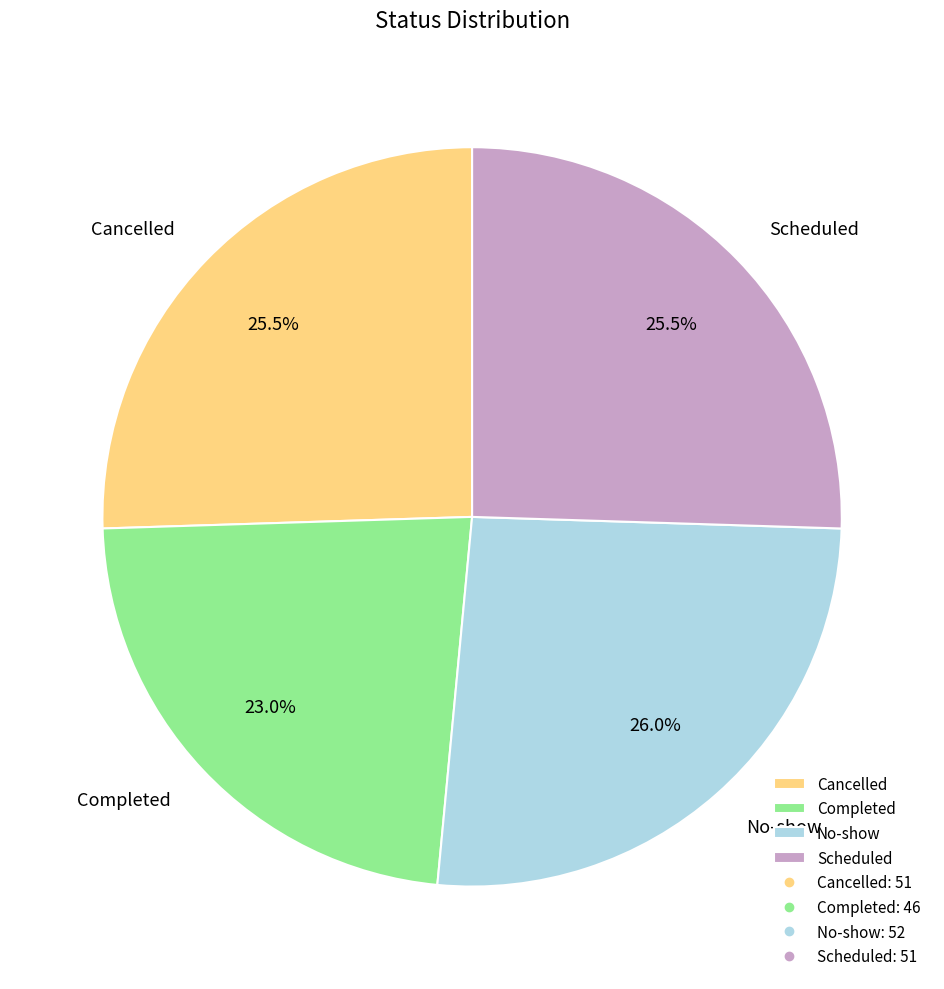

Is Scheduled the majority of the pie?

No